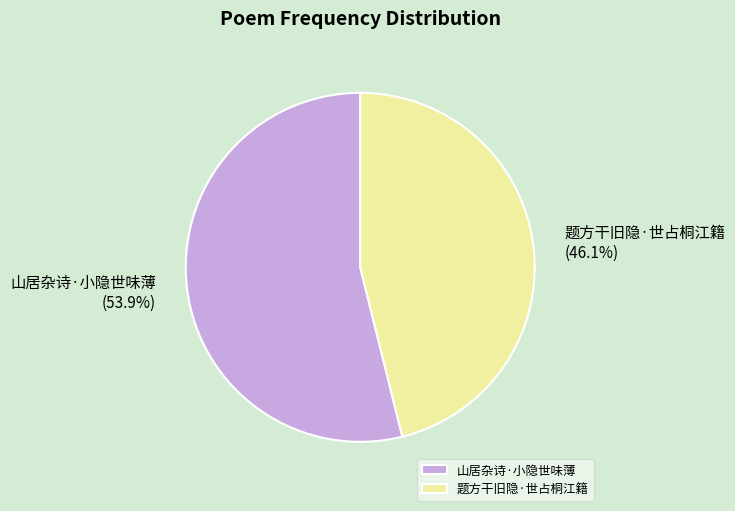

To the nearest percent, what portion does 题方干旧隐·世占桐江籍 represent?

46%